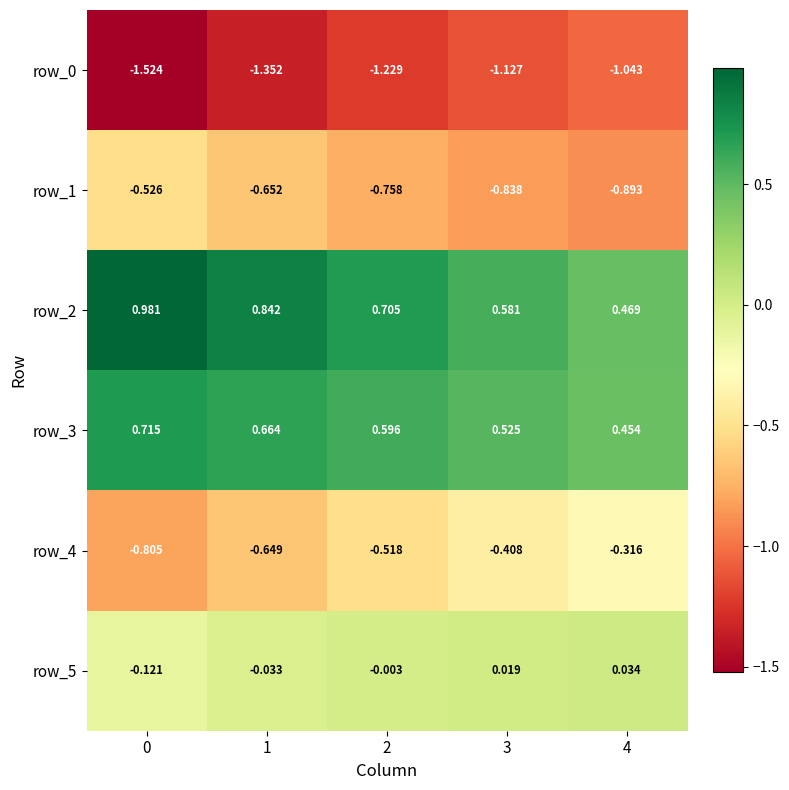

What is the difference between the highest and lowest values at 3?

1.7